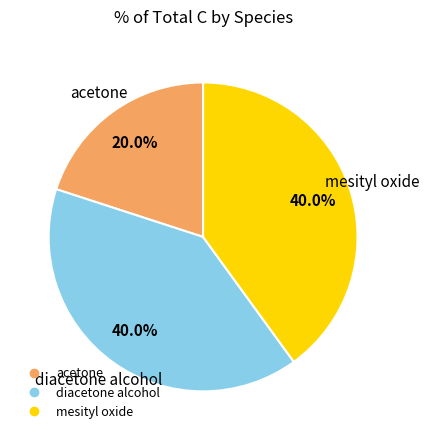

The mesityl oxide slice represents 25% of the pie. True or false?

False